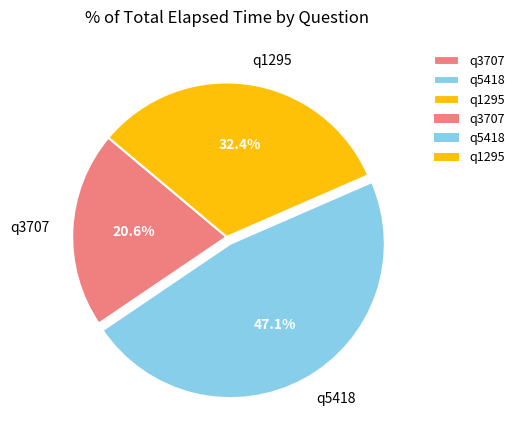

Is there a majority slice in this chart?

No